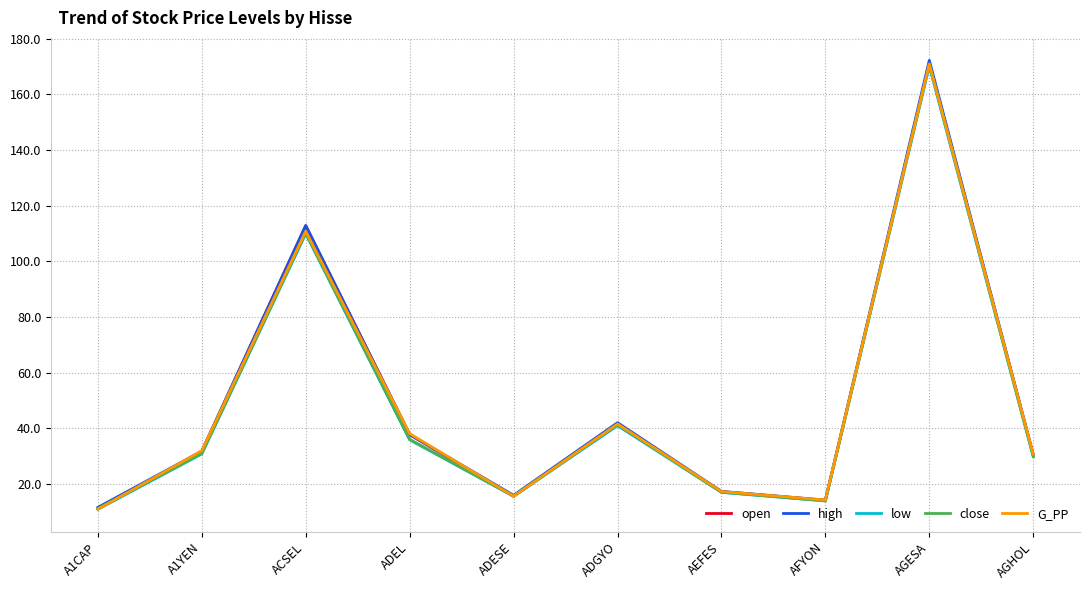

What is the average value of the high series?

48.7